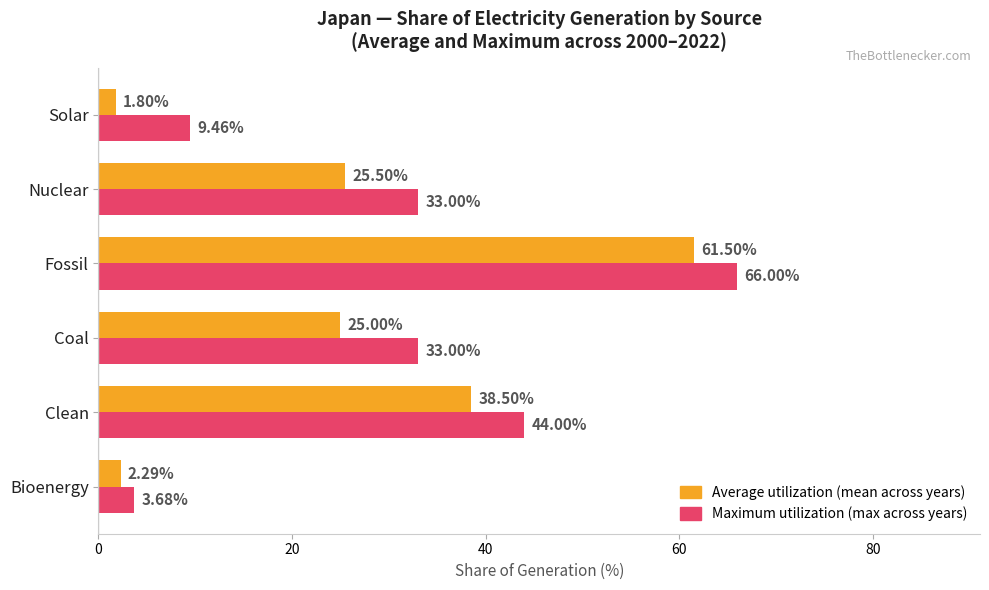

At which category is the sum across all series the highest?

Fossil